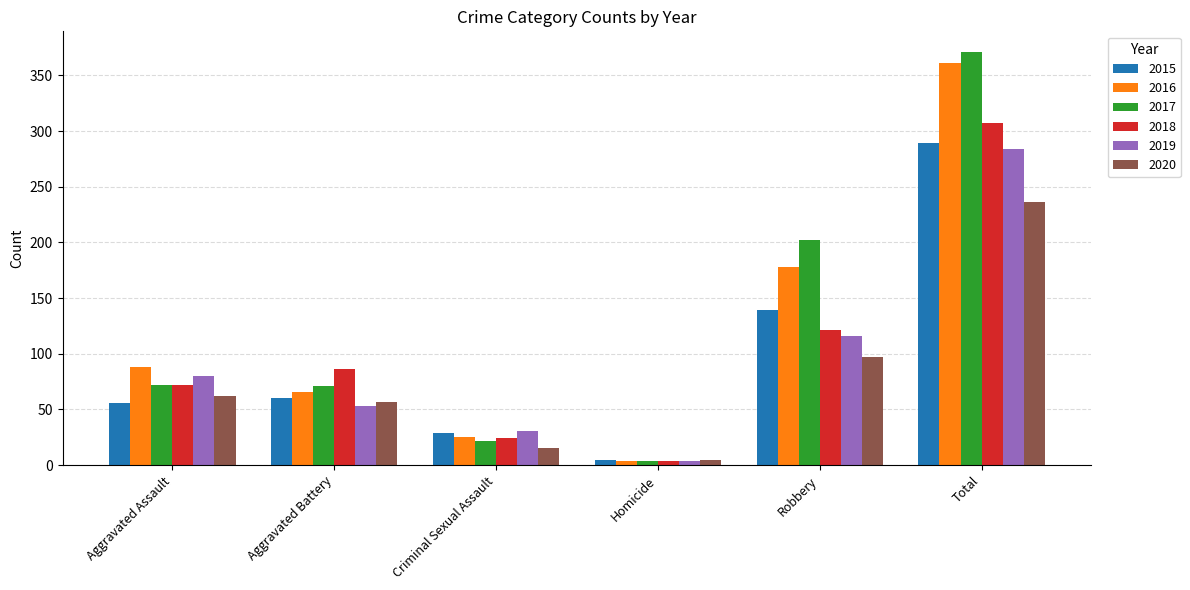

Where is 2015 nearest to the value 147?

Robbery